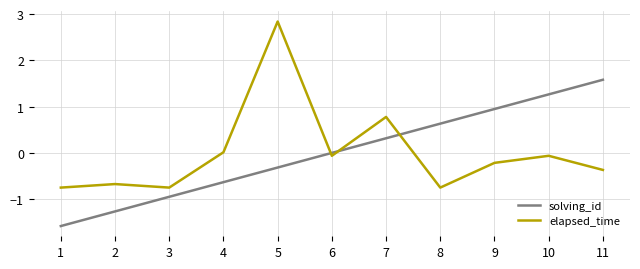

What is the highest value of the elapsed_time series?

2.8